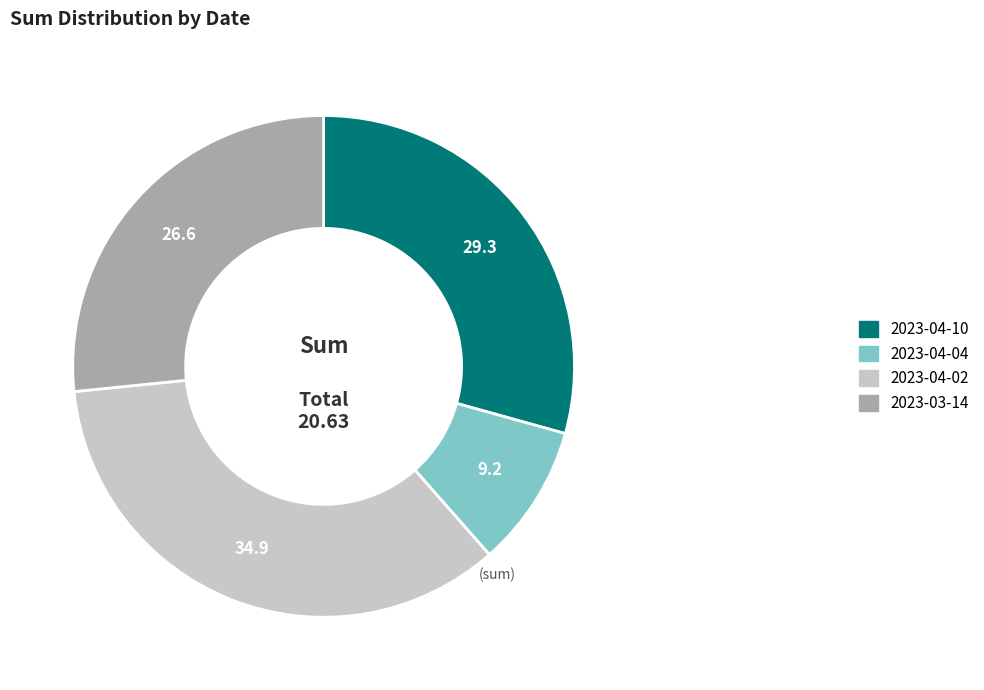

The 2023-04-02 slice represents 35% of the pie. True or false?

True